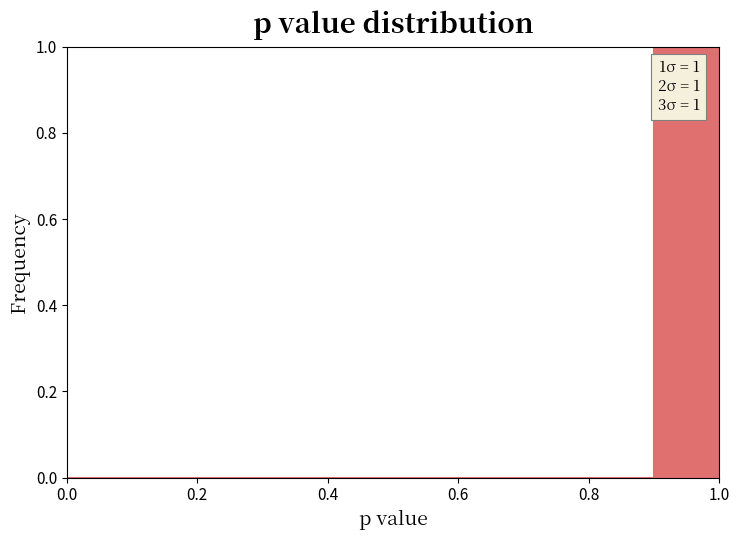

Over which range of the x-axis is the bar tallest?

0.9 to 1.0